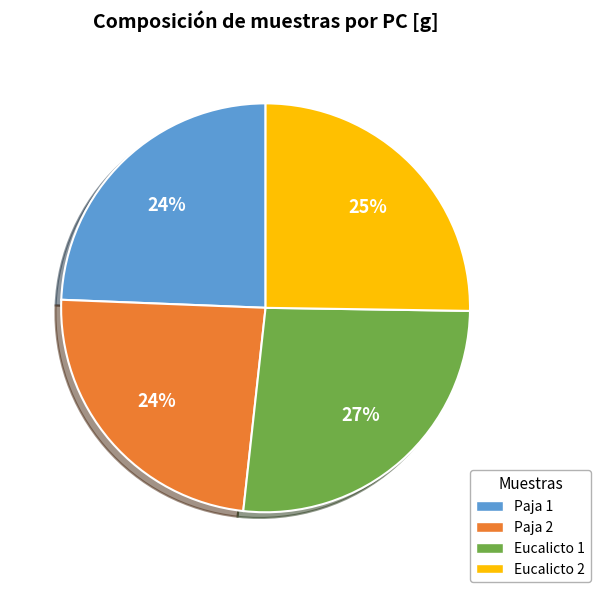

To the nearest percent, what is the average slice percentage?

25%